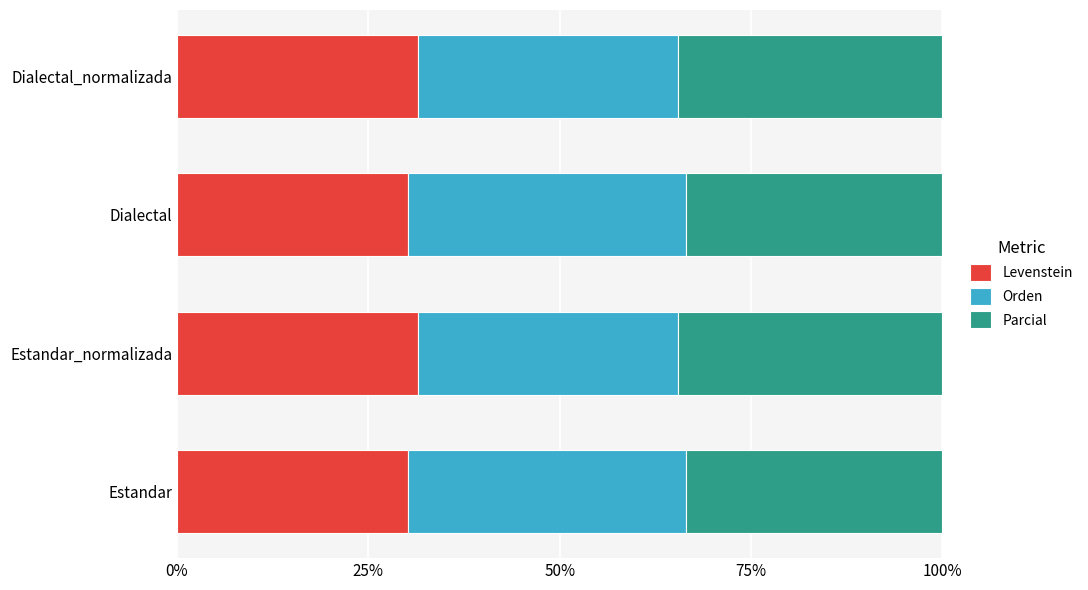

What are all the series names shown in the legend?

Levenstein, Orden, Parcial